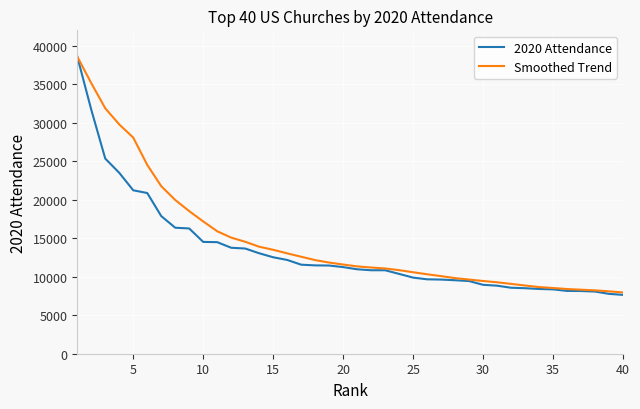

What is the highest value of the Smoothed Trend series?

38589.0